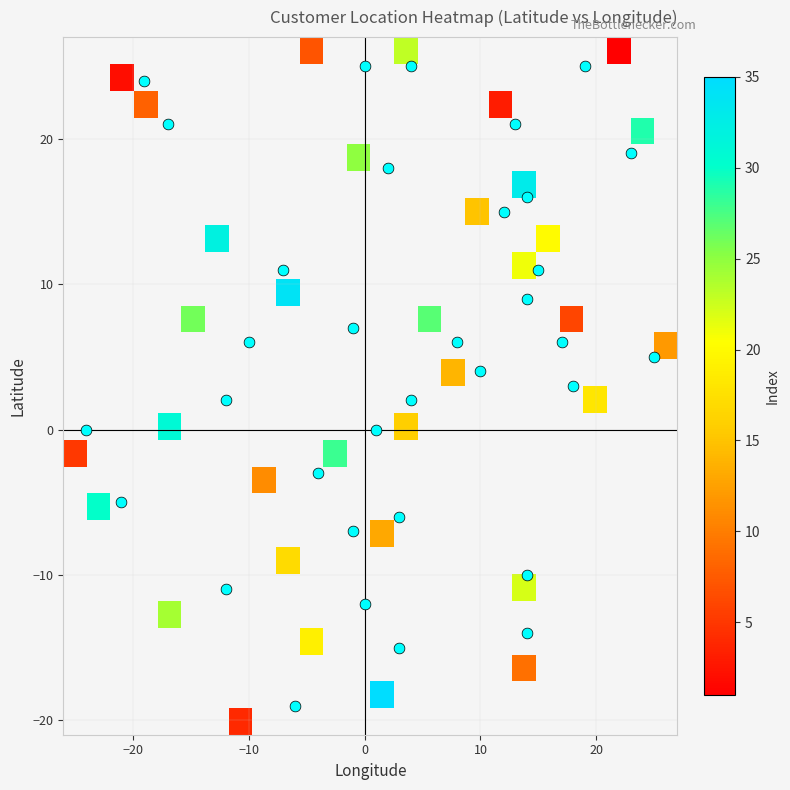

What is the greatest value displayed?

35.0